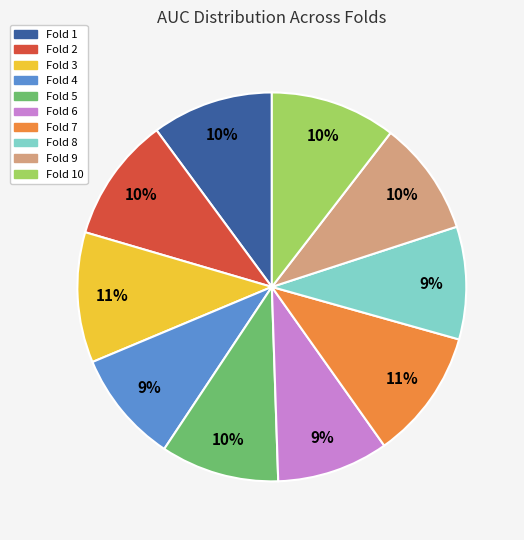

How many slices are in this pie chart?

10